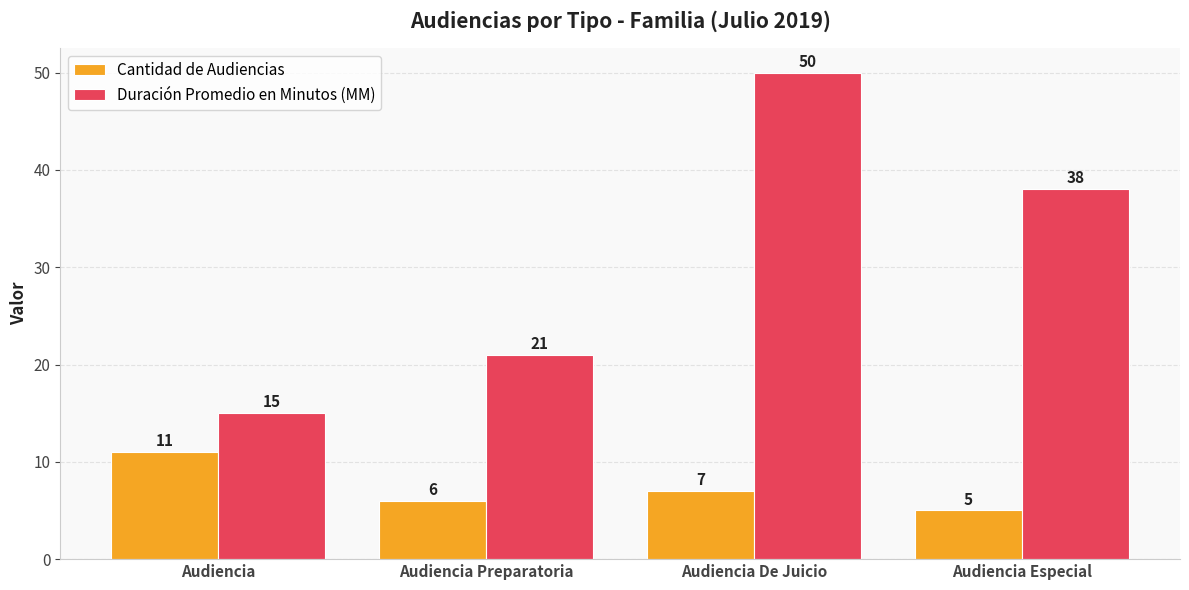

What is the sum of the Cantidad de Audiencias values at Audiencia and Audiencia De Juicio?

18